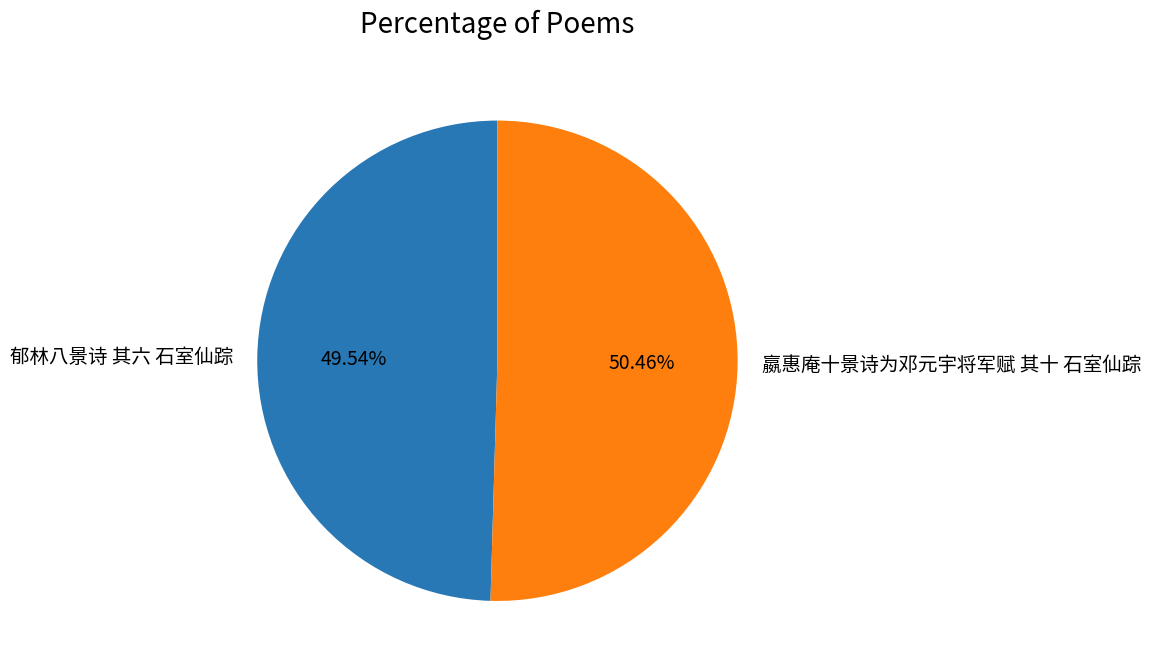

Count the number of slices in the pie.

2